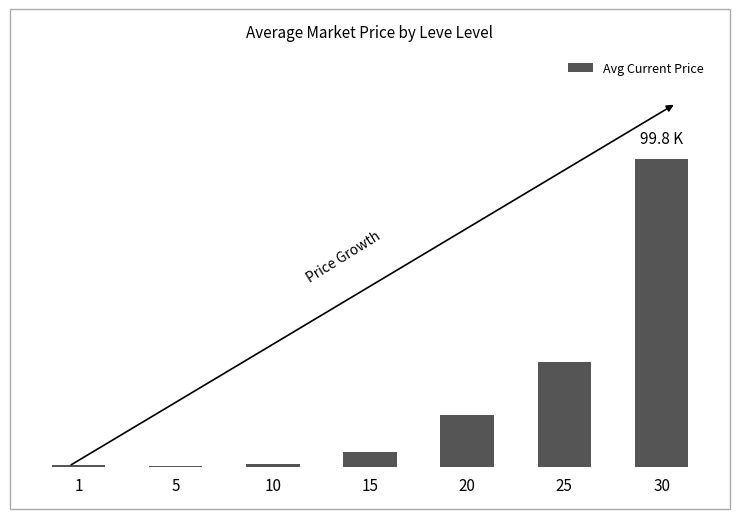

What is the value of the 6th bar from the left?

33997.7